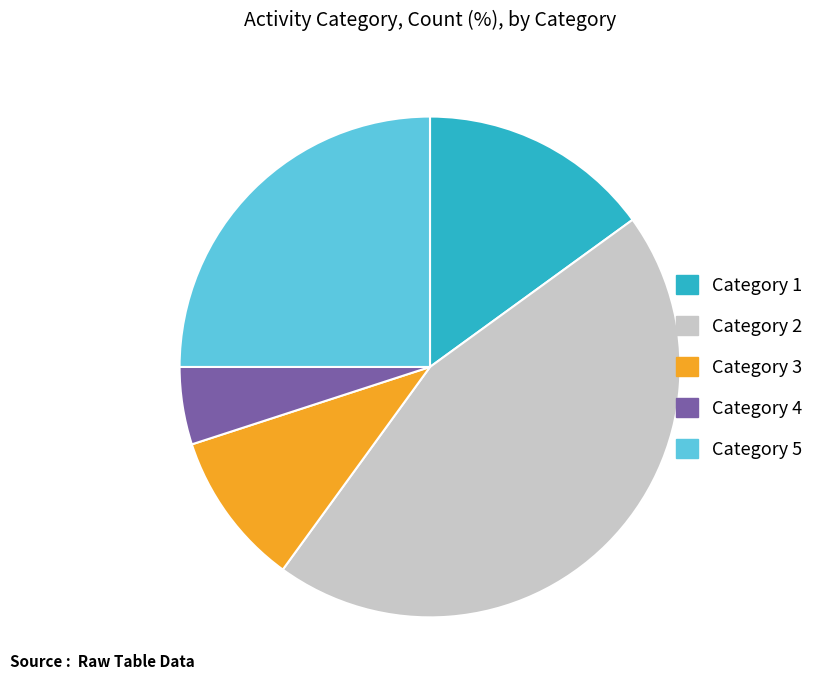

Combined, do Category 2 and Category 1 account for over 50%?

Yes